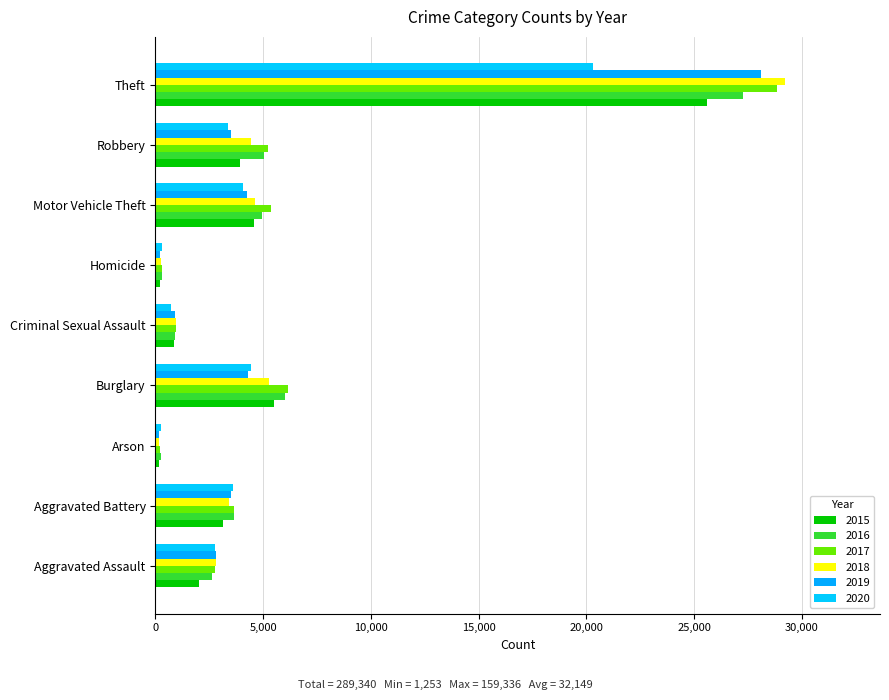

What is the sum of the 2017 values at Burglary and Arson?

6378